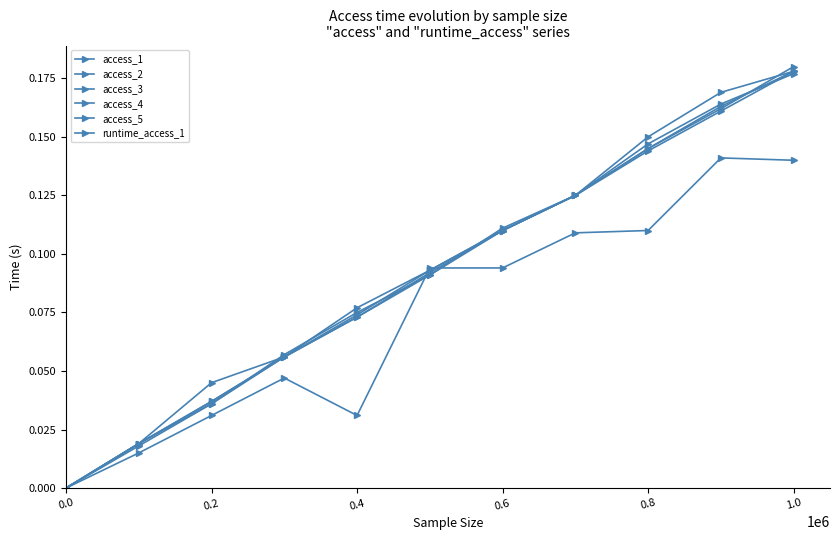

Count the number of categories in the chart.

11